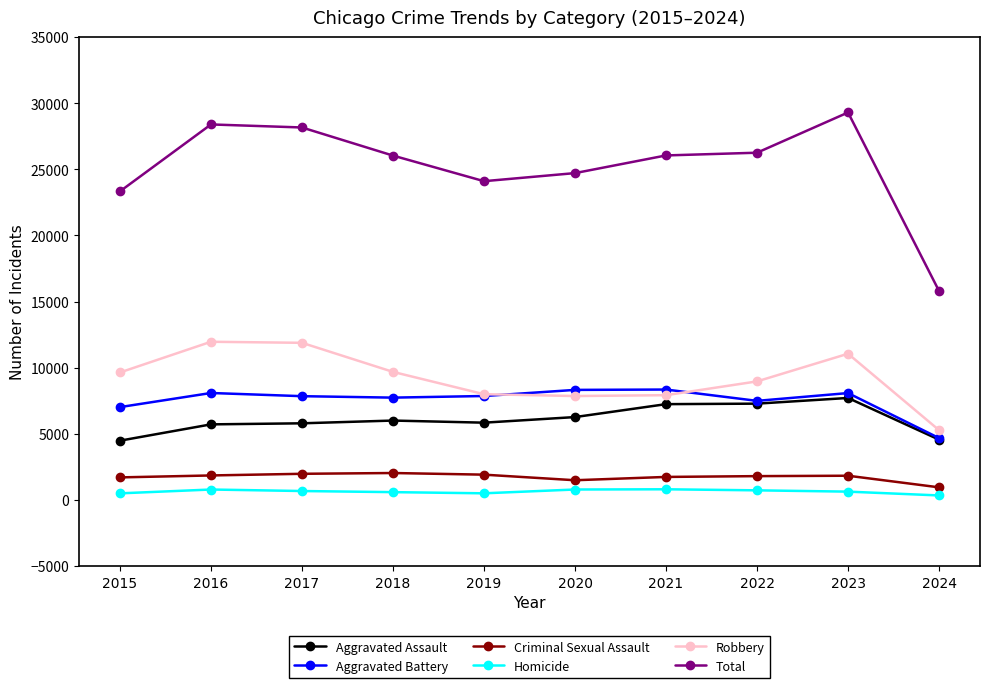

True or false: Homicide and Aggravated Assault cross at least once.

False